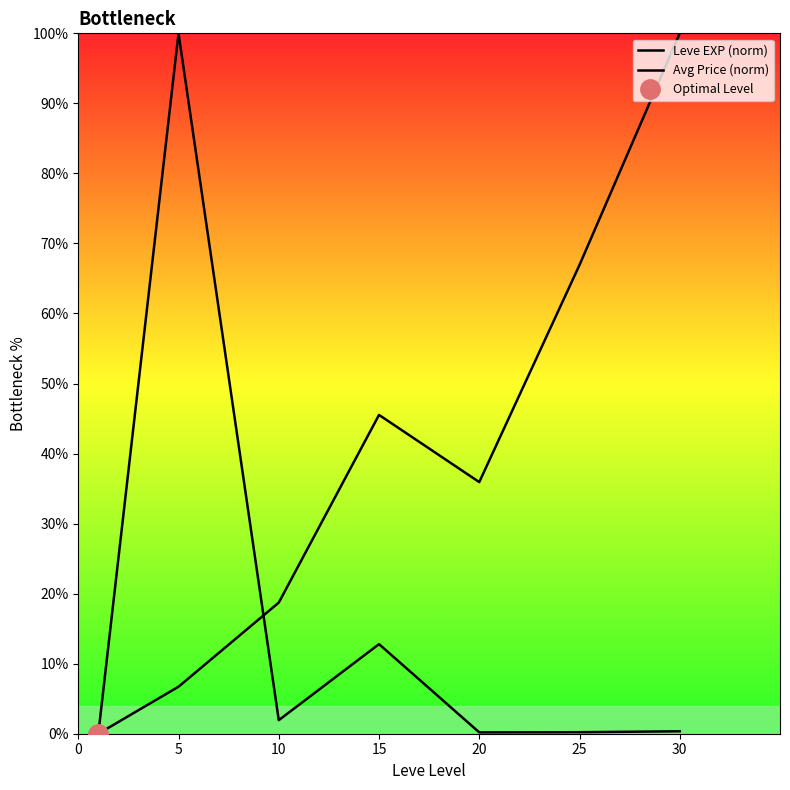

The value of Avg Price (norm) at 5 is 100.0. True or false?

True